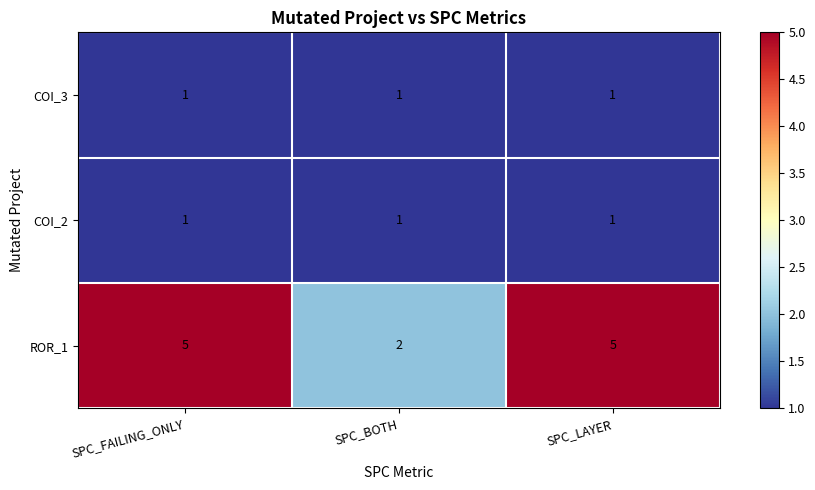

At which label does ROR_1 reach its minimum?

SPC_BOTH